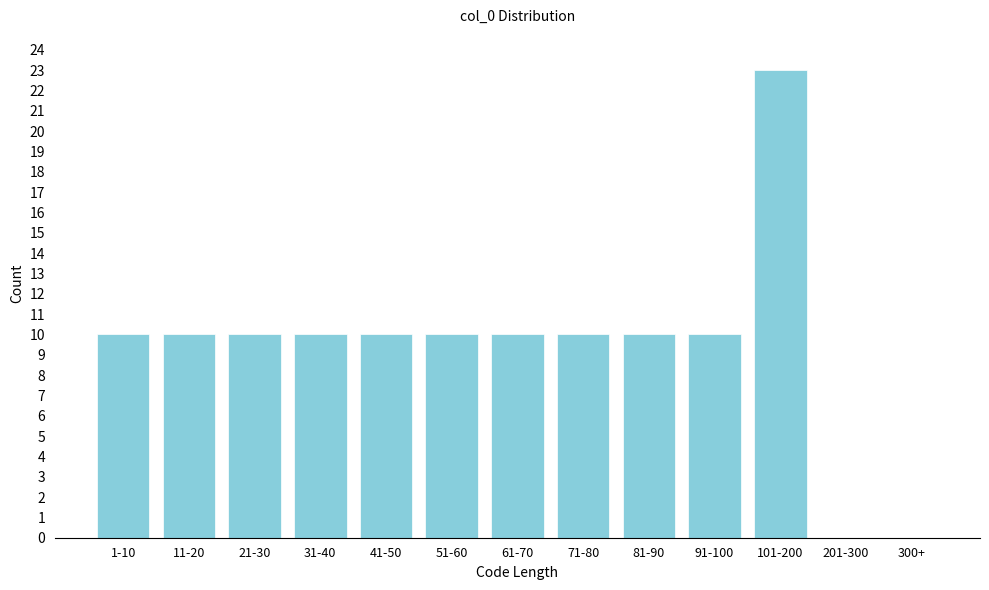

Reading right to left, transcribe all the data shown in this chart.

300+=0	201-300=0	101-200=23	91-100=10	81-90=10	71-80=10	61-70=10	51-60=10	41-50=10	31-40=10	21-30=10	11-20=10	1-10=10